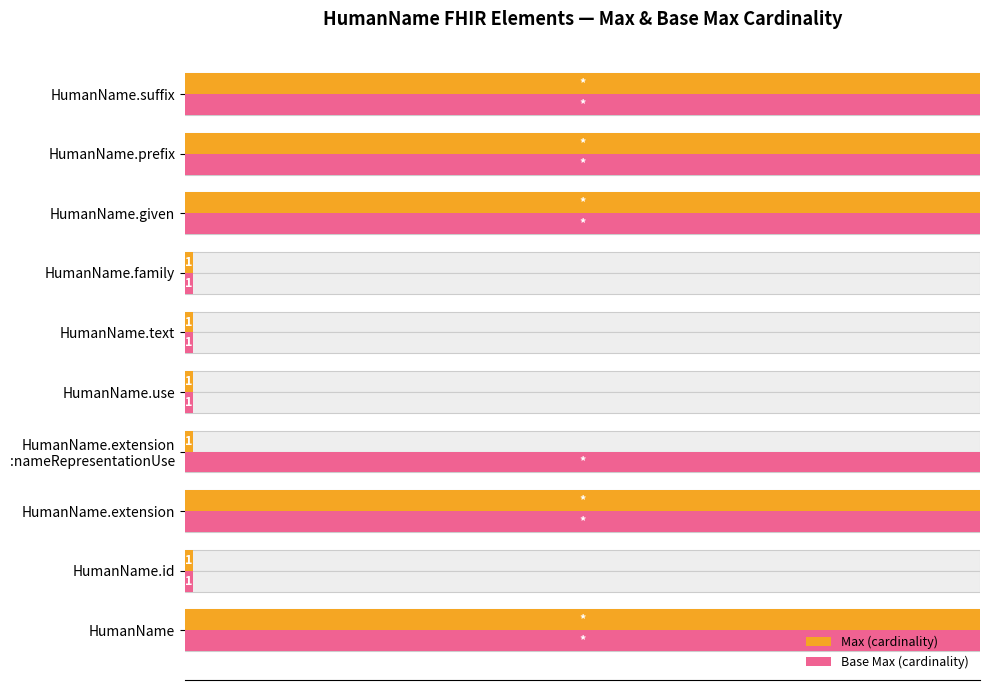

Which series has the widest spread of values?

Max (cardinality)